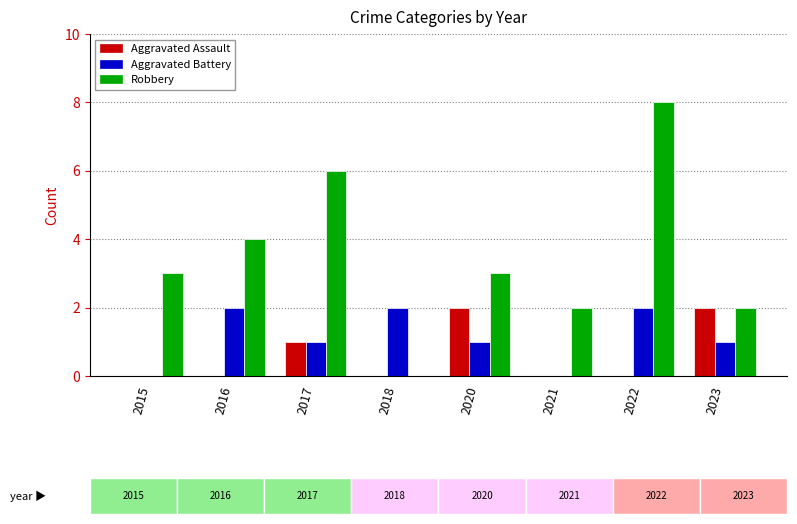

What is the approximate value of Robbery at 2017?

6